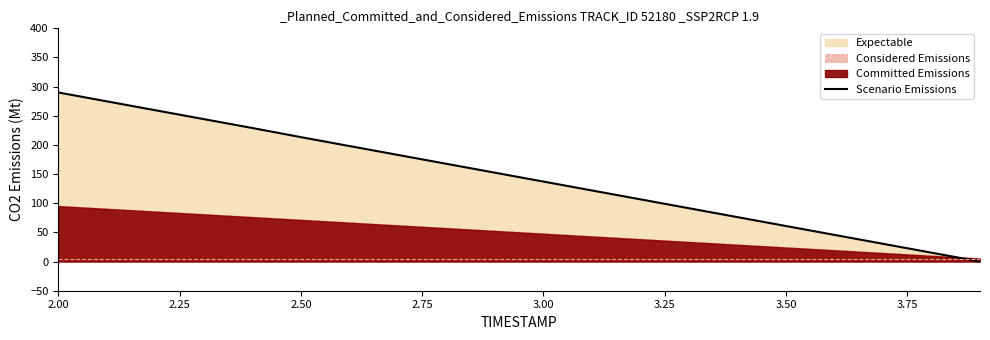

How many lines are shown in the chart?

1